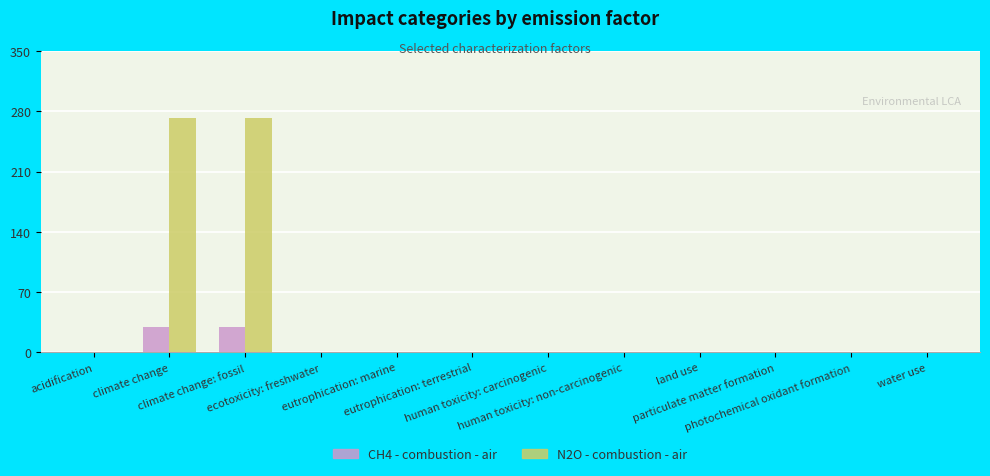

What is the sum of all N2O - combustion - air values?

546.0